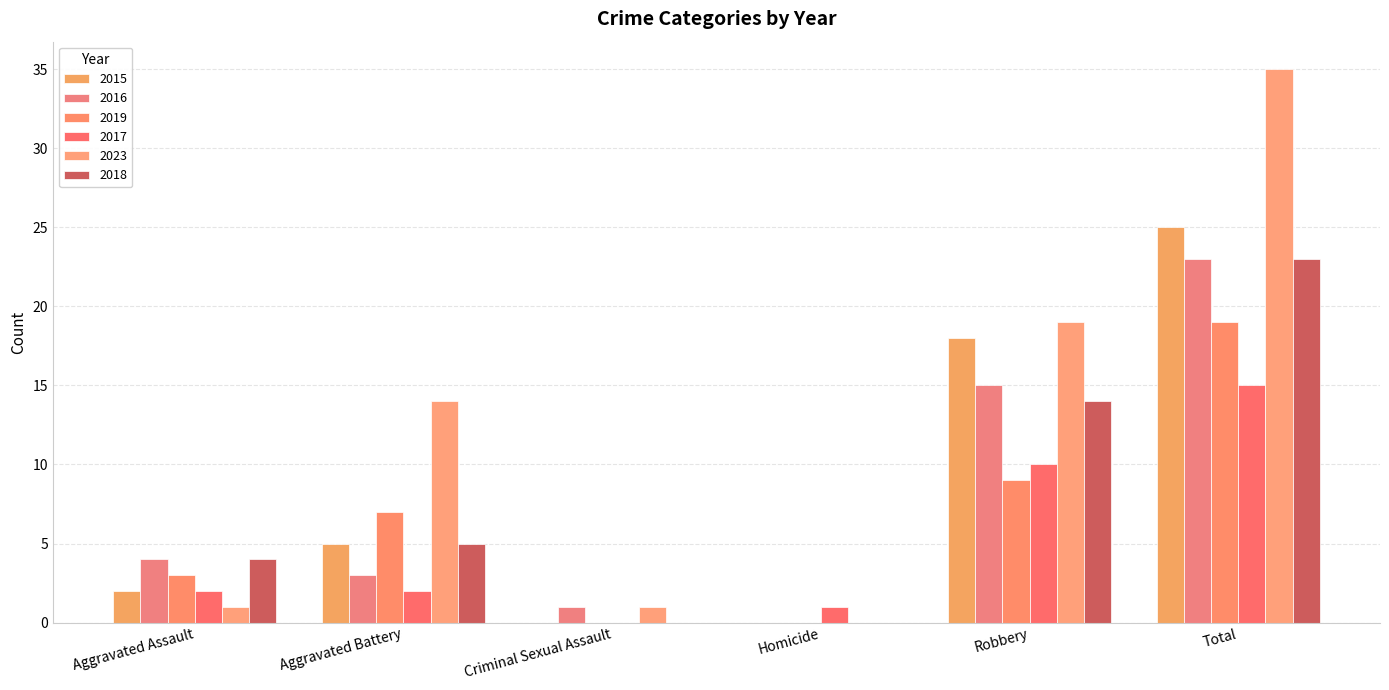

Does the chart contain stacked bars?

No